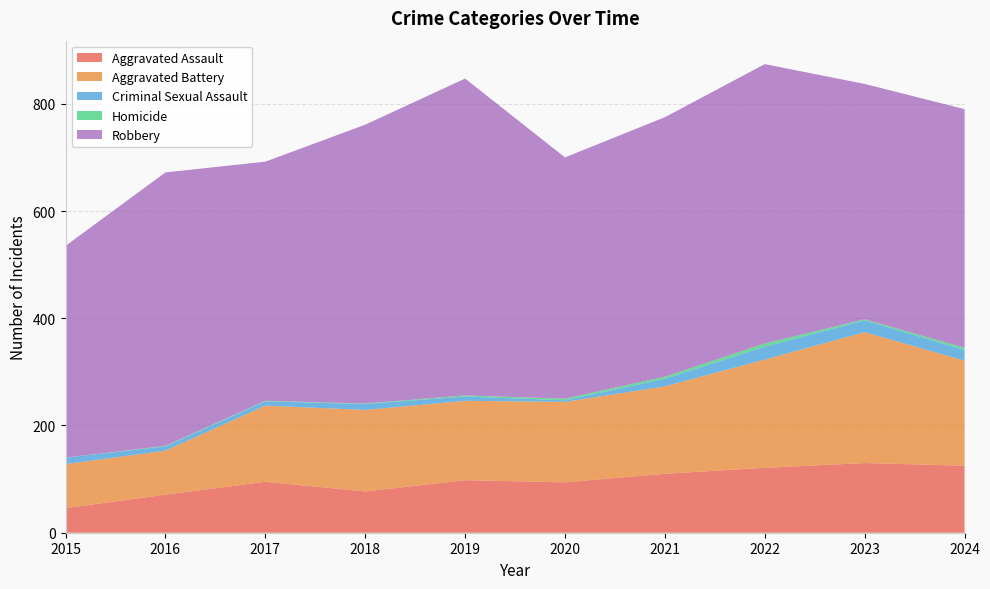

Reading right to left, extract all data points from this chart.

Aggravated Assault: 125	130	121	110	94	98	77	95	71	46
Aggravated Battery: 196	244	202	163	150	148	152	142	82	82
Criminal Sexual Assault: 20	22	24	14	3	8	11	8	8	12
Homicide: 4	2	6	4	3	2	1	1	1	0
Robbery: 445	439	521	484	450	591	520	446	510	395